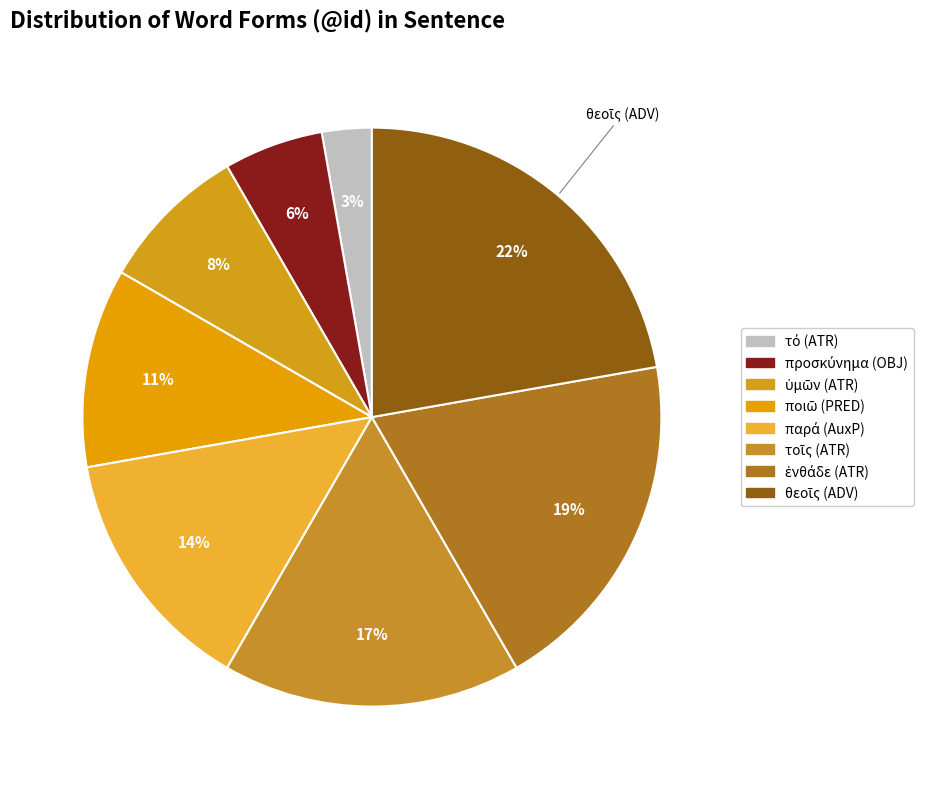

How many slices are in this pie chart?

8